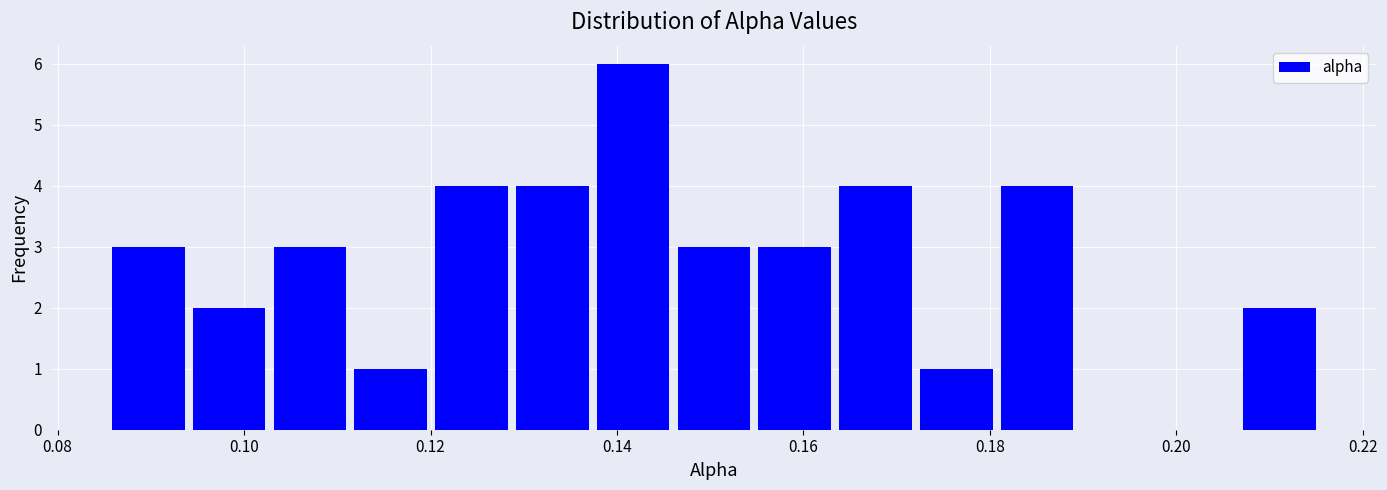

Reading left to right, list every bar in this chart as the range it spans on the x-axis followed by its height. Neither the bar edges nor the heights are printed on the chart, so give them approximately, as read against the axes.

0.086 to 0.094: 3
0.094 to 0.102: 2
0.102 to 0.112: 3
0.112 to 0.120: 1
0.120 to 0.128: 4
0.128 to 0.138: 4
0.138 to 0.146: 6
0.146 to 0.154: 3
0.154 to 0.164: 3
0.164 to 0.172: 4
0.172 to 0.180: 1
0.180 to 0.190: 4
0.190 to 0.198: 0
0.198 to 0.206: 0
0.206 to 0.216: 2